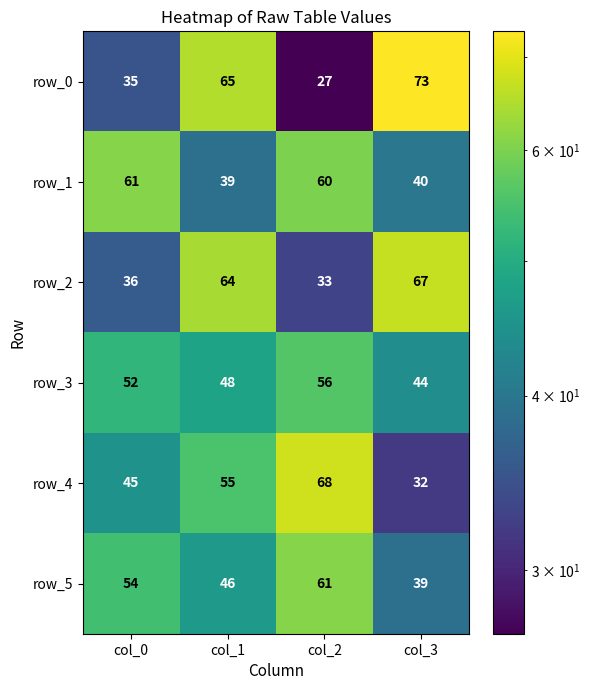

What is the difference between the row_5 values at col_1 and col_3?

7